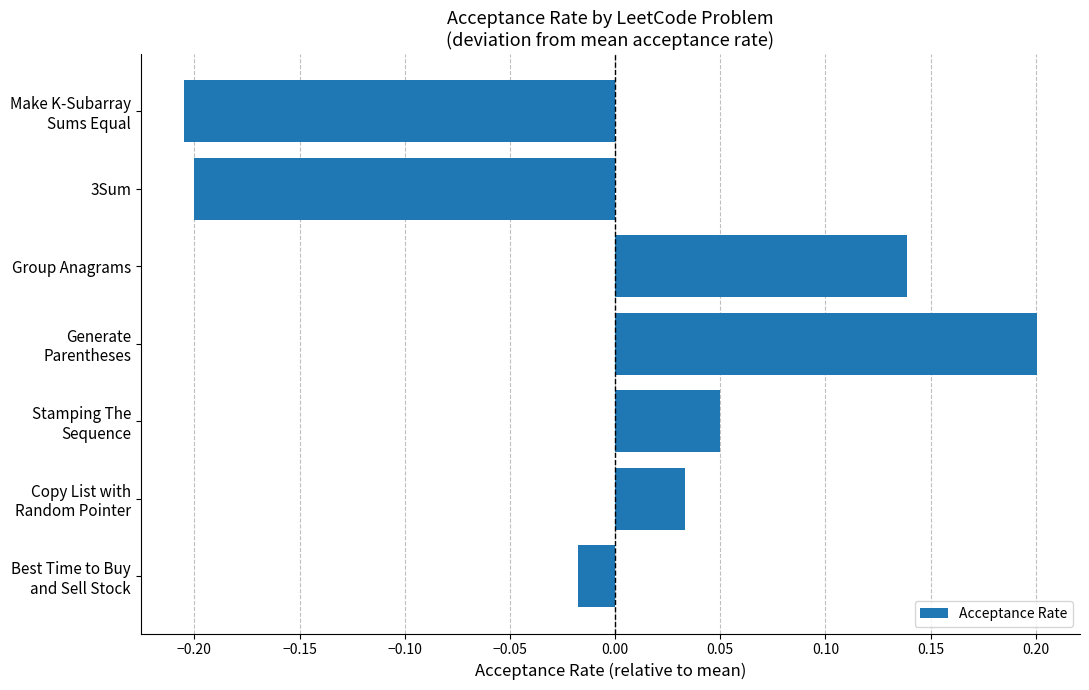

Rank the categories by value from lowest to highest.

Make K-Subarray
Sums Equal, 3Sum, Best Time to Buy
and Sell Stock, Copy List with
Random Pointer, Stamping The
Sequence, Group Anagrams, Generate
Parentheses